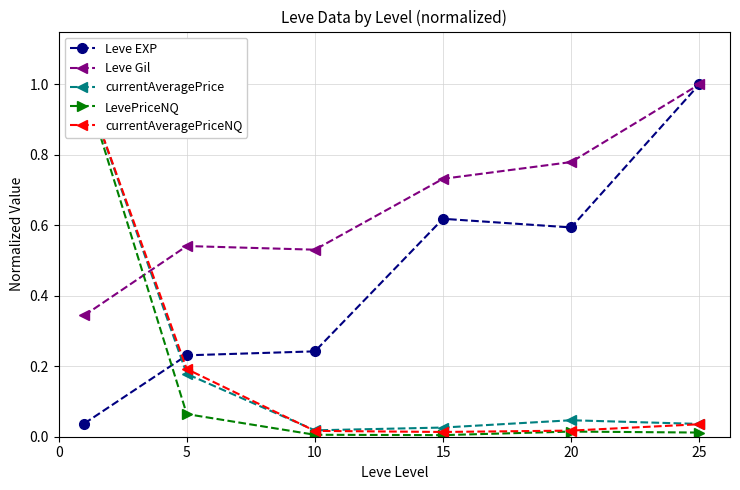

What is the greatest value displayed?

1.0